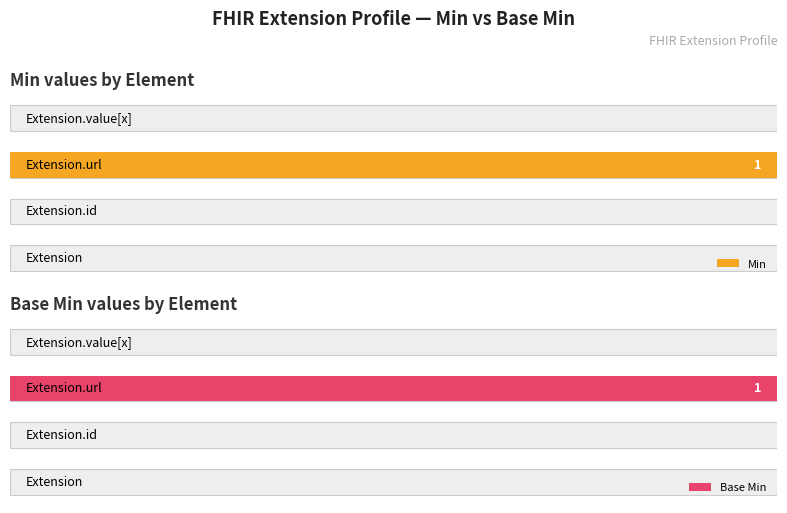

Reading left to right, extract all data points from this chart.

Min: 0=0	1=0	2=1	3=0
Base Min: 0=0	1=0	2=1	3=0